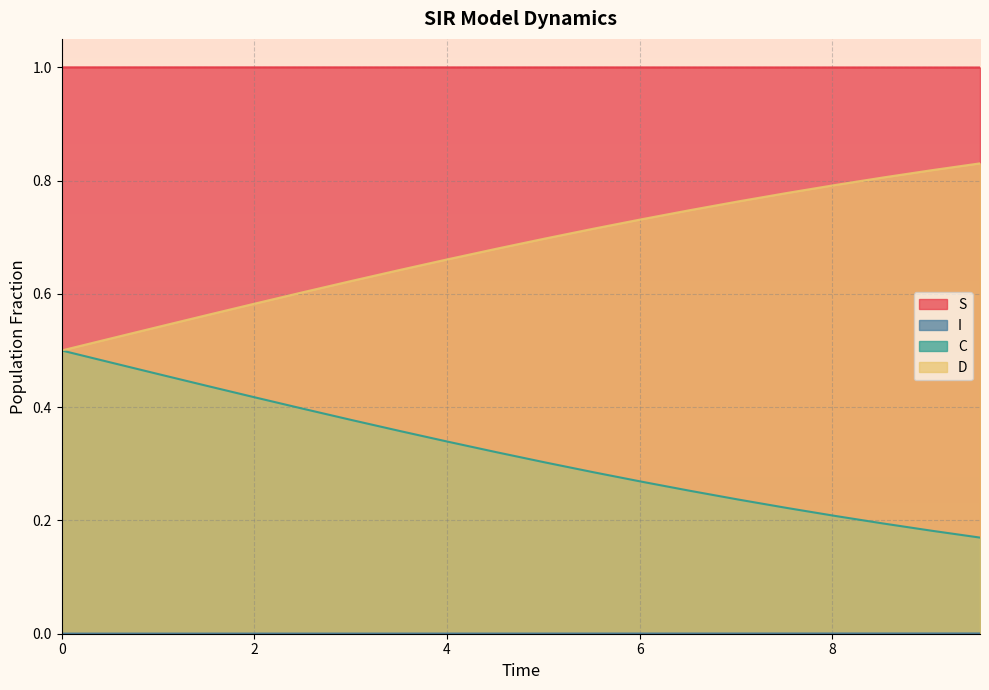

What is the label of the 10th point from the left?

4.51505016722408